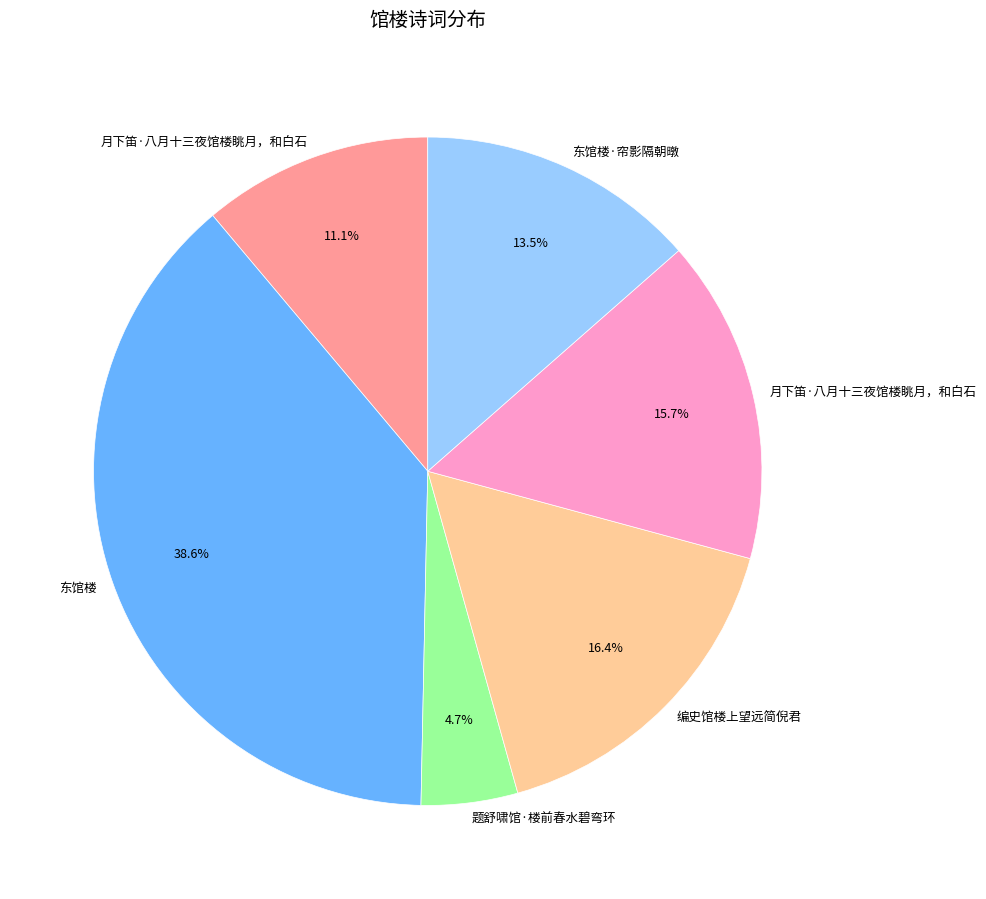

How many segments does this pie chart have?

6